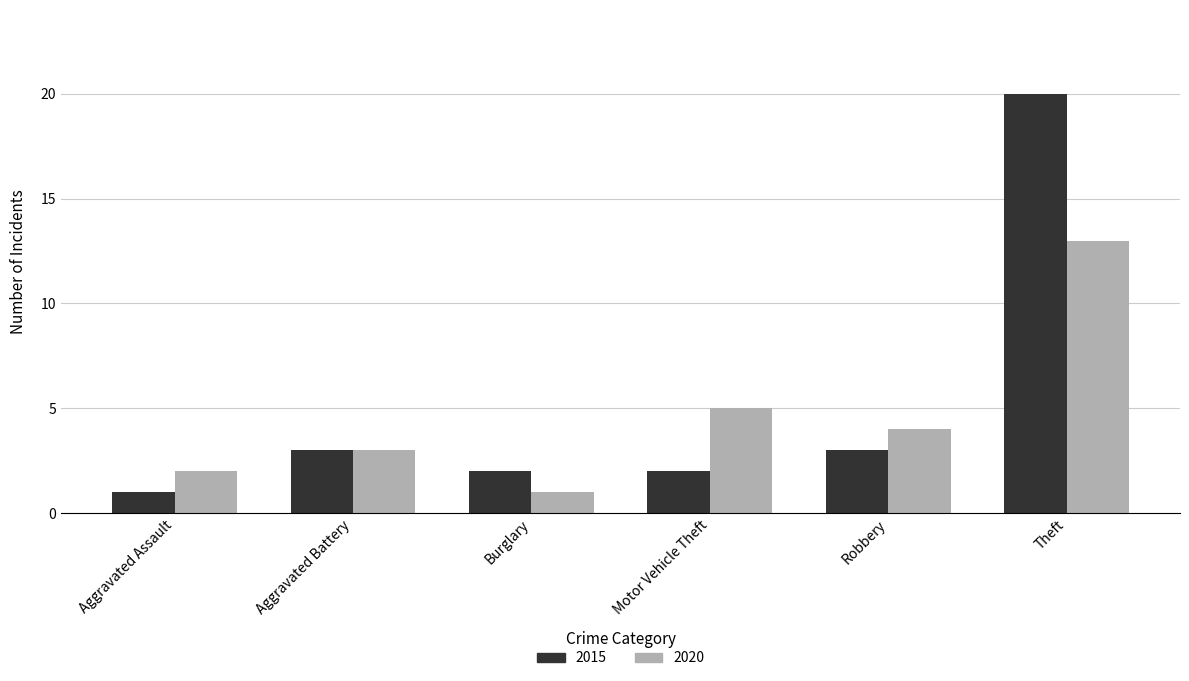

What is the greatest value displayed?

20